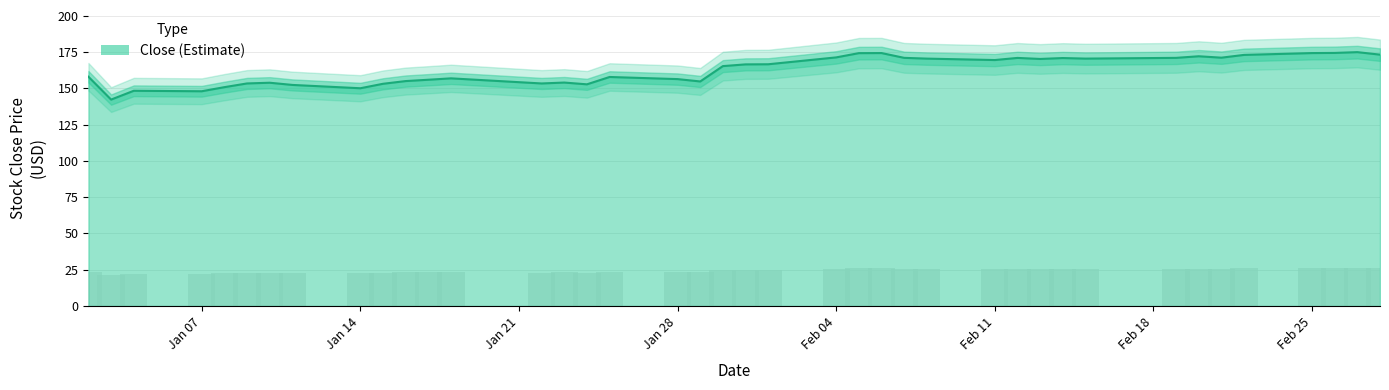

What is the value of the 38th bar from the left?

174.3